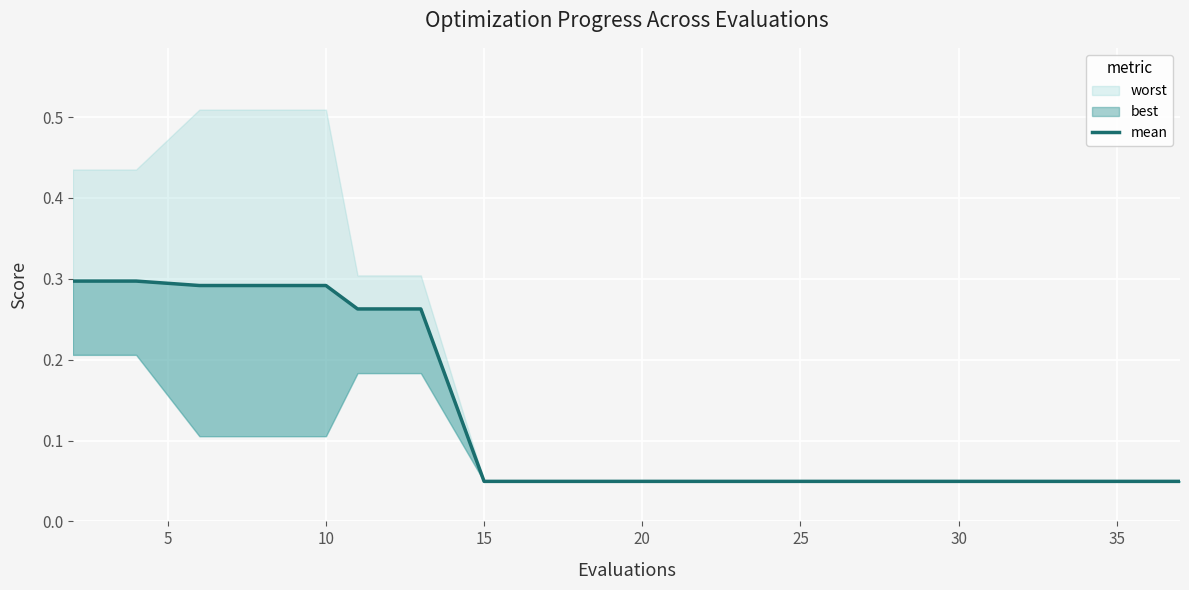

Where is the data nearest to the value 0?

15